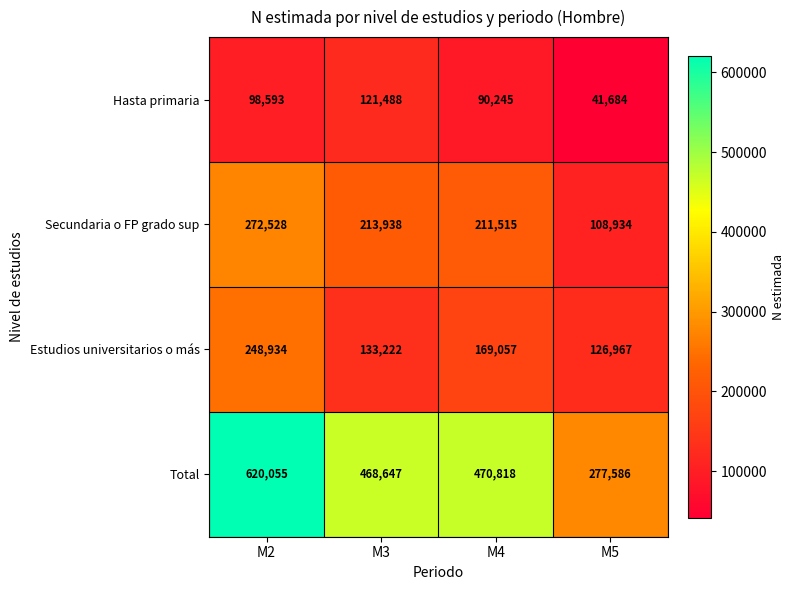

What is the minimum value shown in the chart?

41684